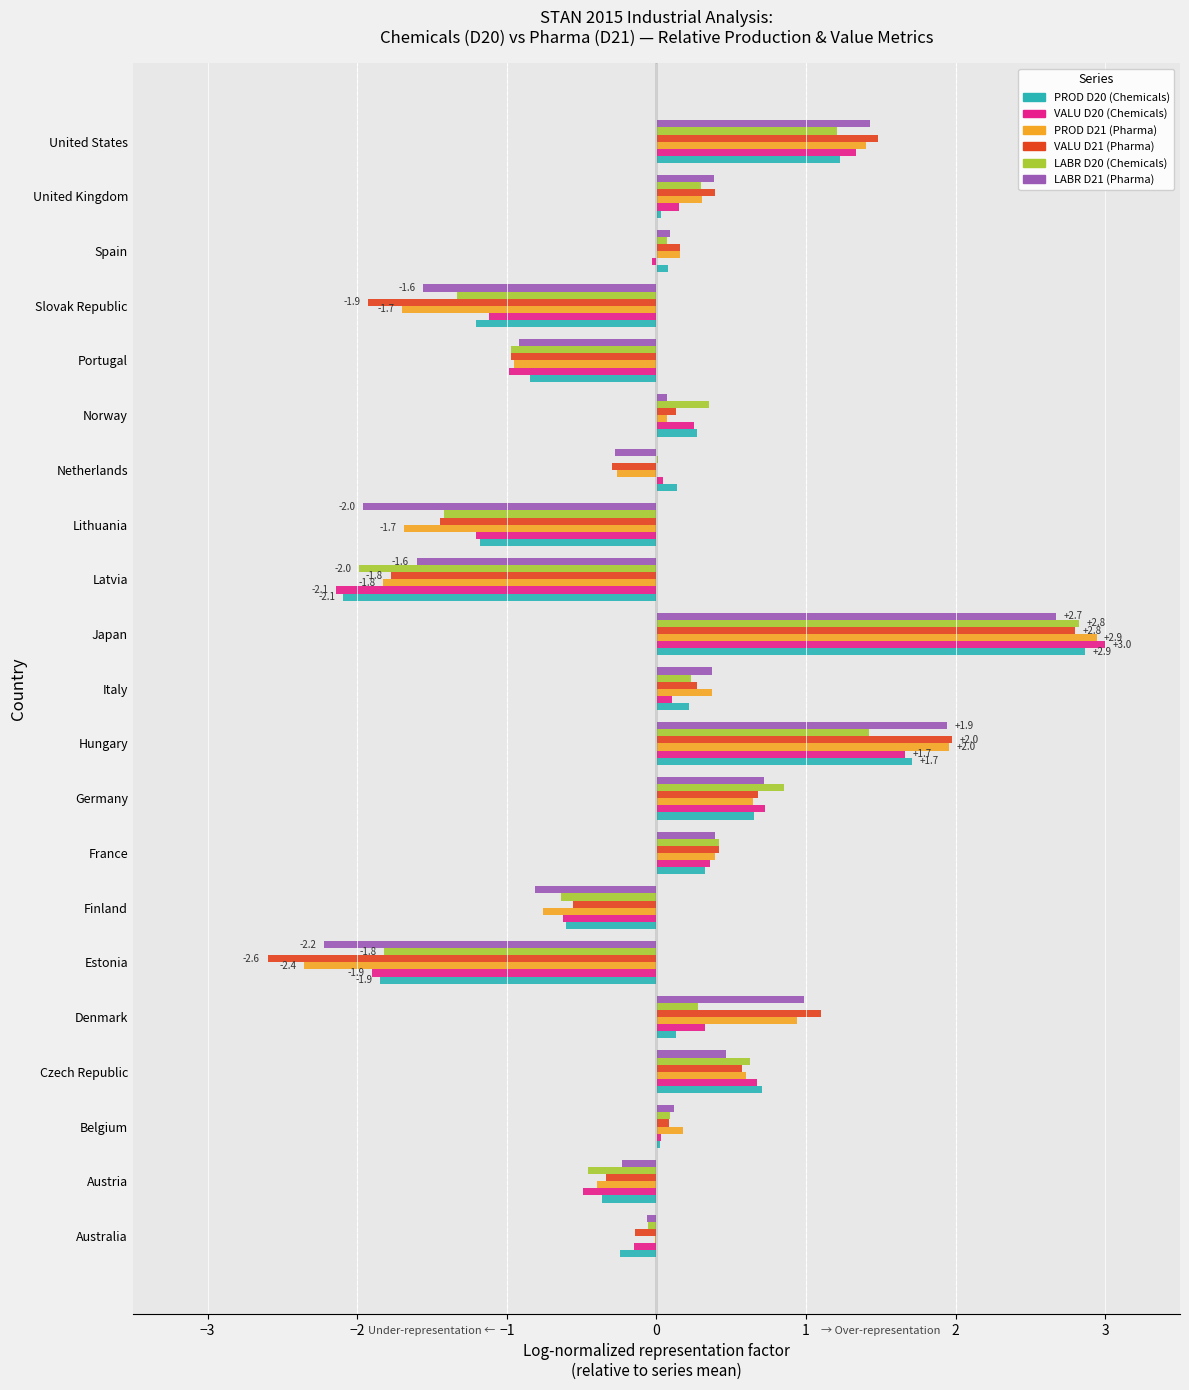

At which category is the sum across all series the highest?

Japan